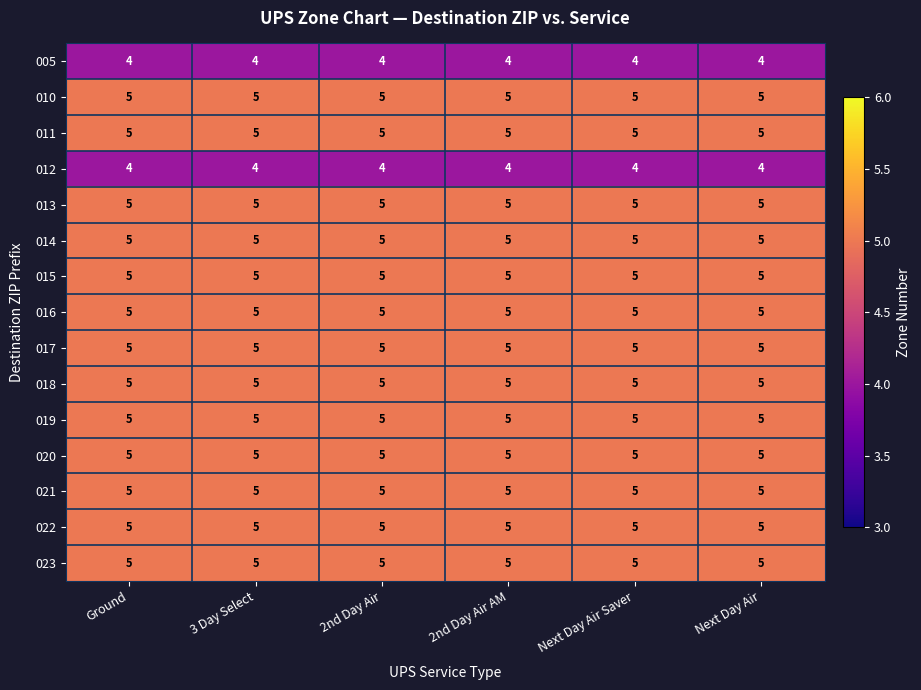

Read the 022 value at 2nd Day Air.

5